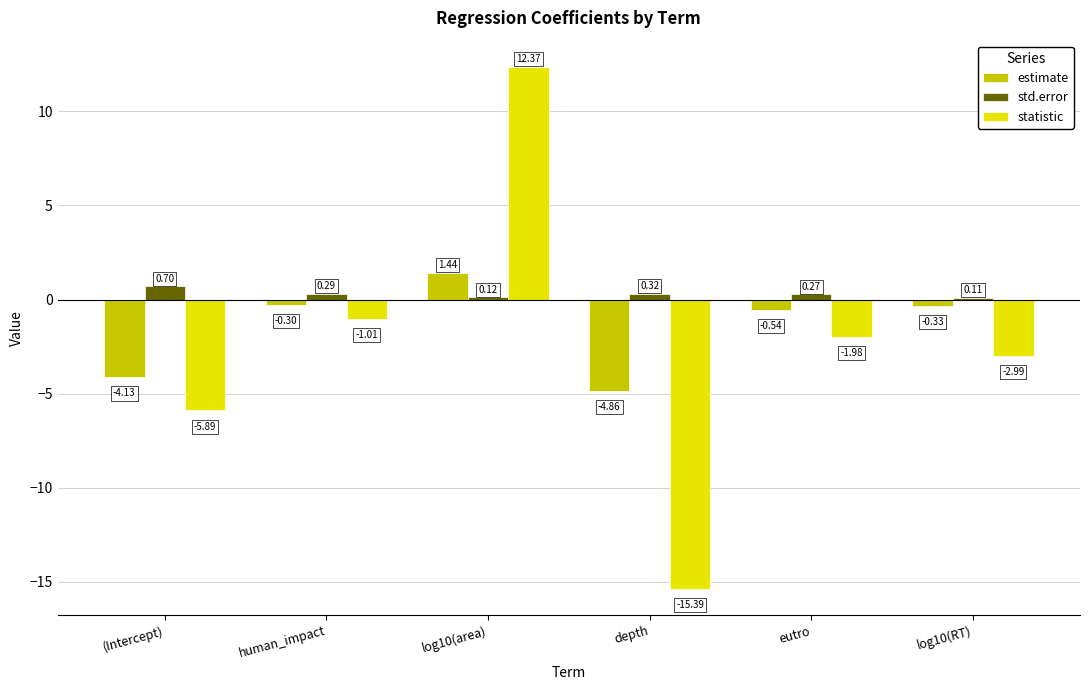

What value does the statistic series have at (Intercept)?

-5.9